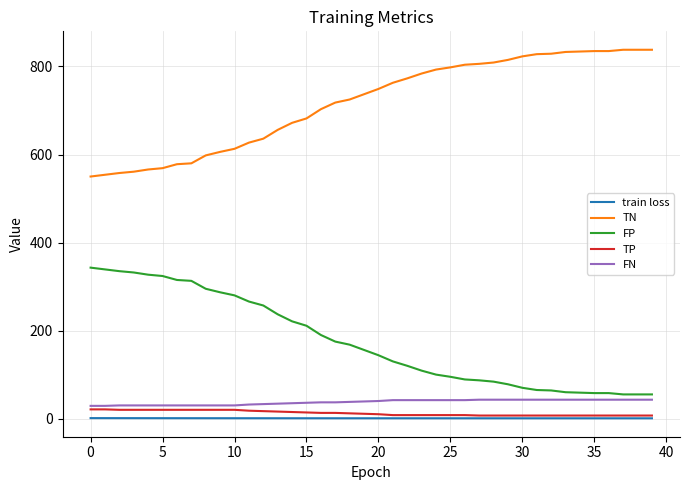

What is the difference between the maximum and minimum values in the TN series?

288.0